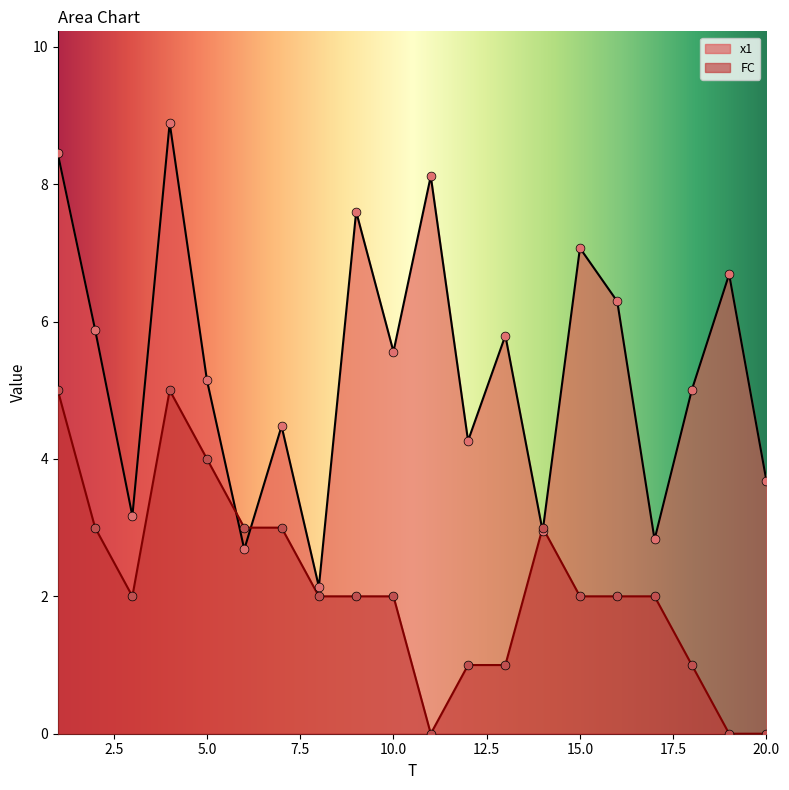

Which series reaches the minimum Y coordinate?

FC